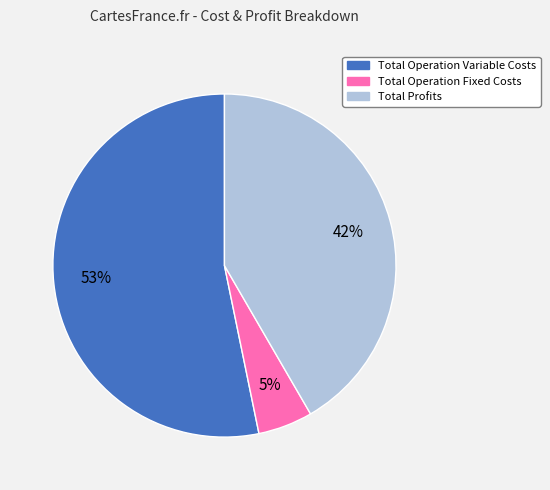

To the nearest percent, what is the average slice percentage?

33%